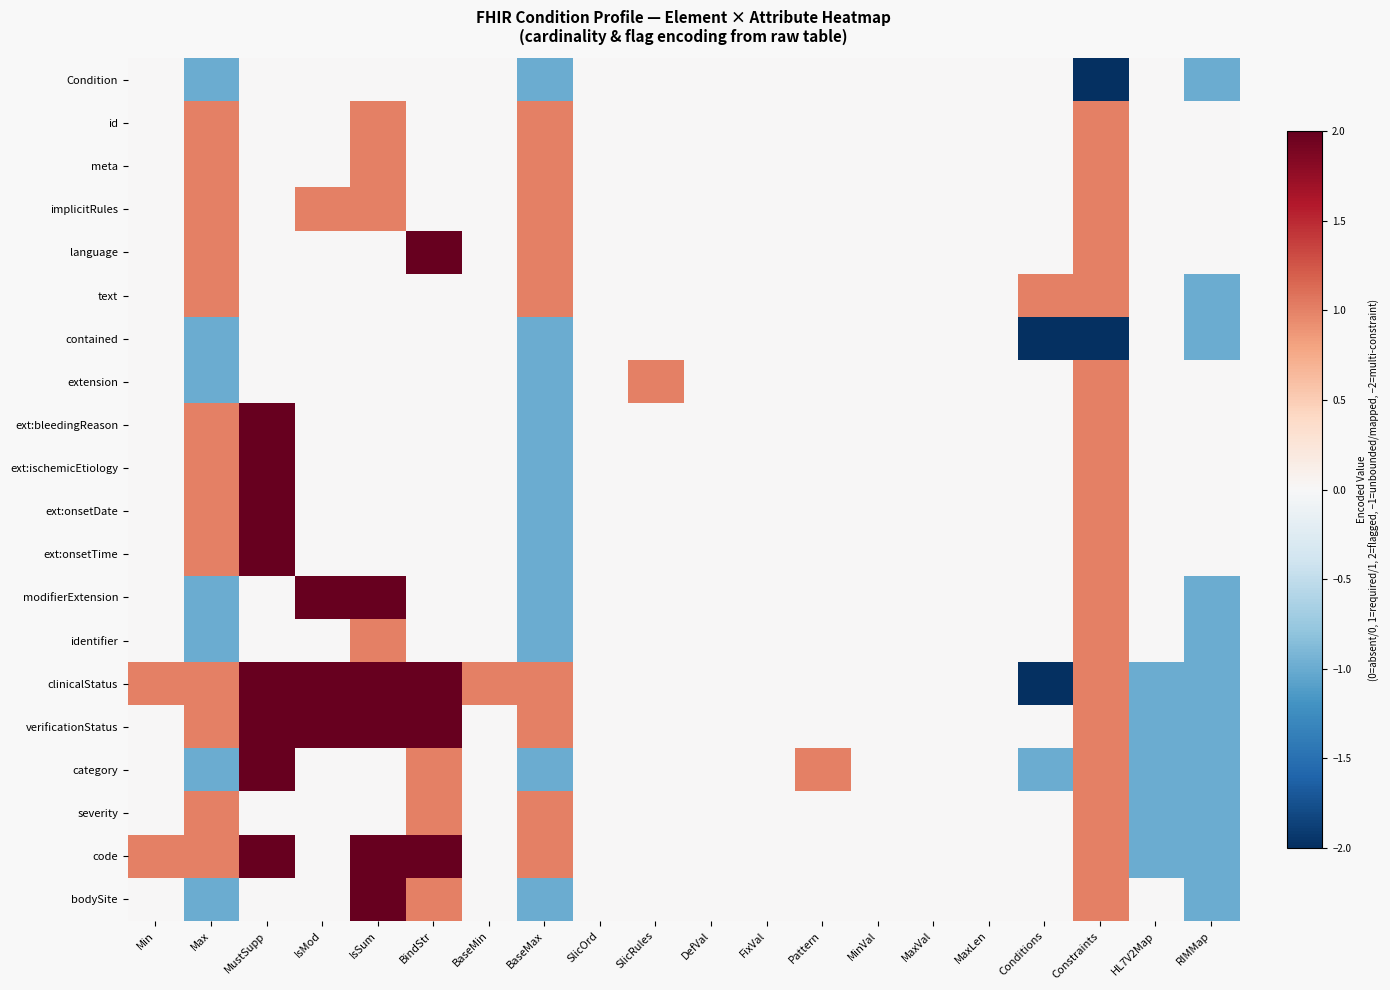

Reading right to left, extract all data points from this chart.

Condition: RIMMap=-1	HL7V2Map=0	Constraints=-2	Conditions=0	MaxLen=0	MaxVal=0	MinVal=0	Pattern=0	FixVal=0	DefVal=0	SlicRules=0	SlicOrd=0	BaseMax=-1	BaseMin=0	BindStr=0	IsSum=0	IsMod=0	MustSupp=0	Max=-1	Min=0
id: RIMMap=0	HL7V2Map=0	Constraints=1	Conditions=0	MaxLen=0	MaxVal=0	MinVal=0	Pattern=0	FixVal=0	DefVal=0	SlicRules=0	SlicOrd=0	BaseMax=1	BaseMin=0	BindStr=0	IsSum=1	IsMod=0	MustSupp=0	Max=1	Min=0
meta: RIMMap=0	HL7V2Map=0	Constraints=1	Conditions=0	MaxLen=0	MaxVal=0	MinVal=0	Pattern=0	FixVal=0	DefVal=0	SlicRules=0	SlicOrd=0	BaseMax=1	BaseMin=0	BindStr=0	IsSum=1	IsMod=0	MustSupp=0	Max=1	Min=0
implicitRules: RIMMap=0	HL7V2Map=0	Constraints=1	Conditions=0	MaxLen=0	MaxVal=0	MinVal=0	Pattern=0	FixVal=0	DefVal=0	SlicRules=0	SlicOrd=0	BaseMax=1	BaseMin=0	BindStr=0	IsSum=1	IsMod=1	MustSupp=0	Max=1	Min=0
language: RIMMap=0	HL7V2Map=0	Constraints=1	Conditions=0	MaxLen=0	MaxVal=0	MinVal=0	Pattern=0	FixVal=0	DefVal=0	SlicRules=0	SlicOrd=0	BaseMax=1	BaseMin=0	BindStr=2	IsSum=0	IsMod=0	MustSupp=0	Max=1	Min=0
text: RIMMap=-1	HL7V2Map=0	Constraints=1	Conditions=1	MaxLen=0	MaxVal=0	MinVal=0	Pattern=0	FixVal=0	DefVal=0	SlicRules=0	SlicOrd=0	BaseMax=1	BaseMin=0	BindStr=0	IsSum=0	IsMod=0	MustSupp=0	Max=1	Min=0
contained: RIMMap=-1	HL7V2Map=0	Constraints=-2	Conditions=-2	MaxLen=0	MaxVal=0	MinVal=0	Pattern=0	FixVal=0	DefVal=0	SlicRules=0	SlicOrd=0	BaseMax=-1	BaseMin=0	BindStr=0	IsSum=0	IsMod=0	MustSupp=0	Max=-1	Min=0
extension: RIMMap=0	HL7V2Map=0	Constraints=1	Conditions=0	MaxLen=0	MaxVal=0	MinVal=0	Pattern=0	FixVal=0	DefVal=0	SlicRules=1	SlicOrd=0	BaseMax=-1	BaseMin=0	BindStr=0	IsSum=0	IsMod=0	MustSupp=0	Max=-1	Min=0
ext:bleedingReason: RIMMap=0	HL7V2Map=0	Constraints=1	Conditions=0	MaxLen=0	MaxVal=0	MinVal=0	Pattern=0	FixVal=0	DefVal=0	SlicRules=0	SlicOrd=0	BaseMax=-1	BaseMin=0	BindStr=0	IsSum=0	IsMod=0	MustSupp=2	Max=1	Min=0
ext:ischemicEtiology: RIMMap=0	HL7V2Map=0	Constraints=1	Conditions=0	MaxLen=0	MaxVal=0	MinVal=0	Pattern=0	FixVal=0	DefVal=0	SlicRules=0	SlicOrd=0	BaseMax=-1	BaseMin=0	BindStr=0	IsSum=0	IsMod=0	MustSupp=2	Max=1	Min=0
ext:onsetDate: RIMMap=0	HL7V2Map=0	Constraints=1	Conditions=0	MaxLen=0	MaxVal=0	MinVal=0	Pattern=0	FixVal=0	DefVal=0	SlicRules=0	SlicOrd=0	BaseMax=-1	BaseMin=0	BindStr=0	IsSum=0	IsMod=0	MustSupp=2	Max=1	Min=0
ext:onsetTime: RIMMap=0	HL7V2Map=0	Constraints=1	Conditions=0	MaxLen=0	MaxVal=0	MinVal=0	Pattern=0	FixVal=0	DefVal=0	SlicRules=0	SlicOrd=0	BaseMax=-1	BaseMin=0	BindStr=0	IsSum=0	IsMod=0	MustSupp=2	Max=1	Min=0
modifierExtension: RIMMap=-1	HL7V2Map=0	Constraints=1	Conditions=0	MaxLen=0	MaxVal=0	MinVal=0	Pattern=0	FixVal=0	DefVal=0	SlicRules=0	SlicOrd=0	BaseMax=-1	BaseMin=0	BindStr=0	IsSum=2	IsMod=2	MustSupp=0	Max=-1	Min=0
identifier: RIMMap=-1	HL7V2Map=0	Constraints=1	Conditions=0	MaxLen=0	MaxVal=0	MinVal=0	Pattern=0	FixVal=0	DefVal=0	SlicRules=0	SlicOrd=0	BaseMax=-1	BaseMin=0	BindStr=0	IsSum=1	IsMod=0	MustSupp=0	Max=-1	Min=0
clinicalStatus: RIMMap=-1	HL7V2Map=-1	Constraints=1	Conditions=-2	MaxLen=0	MaxVal=0	MinVal=0	Pattern=0	FixVal=0	DefVal=0	SlicRules=0	SlicOrd=0	BaseMax=1	BaseMin=1	BindStr=2	IsSum=2	IsMod=2	MustSupp=2	Max=1	Min=1
verificationStatus: RIMMap=-1	HL7V2Map=-1	Constraints=1	Conditions=0	MaxLen=0	MaxVal=0	MinVal=0	Pattern=0	FixVal=0	DefVal=0	SlicRules=0	SlicOrd=0	BaseMax=1	BaseMin=0	BindStr=2	IsSum=2	IsMod=2	MustSupp=2	Max=1	Min=0
category: RIMMap=-1	HL7V2Map=-1	Constraints=1	Conditions=-1	MaxLen=0	MaxVal=0	MinVal=0	Pattern=1	FixVal=0	DefVal=0	SlicRules=0	SlicOrd=0	BaseMax=-1	BaseMin=0	BindStr=1	IsSum=0	IsMod=0	MustSupp=2	Max=-1	Min=0
severity: RIMMap=-1	HL7V2Map=-1	Constraints=1	Conditions=0	MaxLen=0	MaxVal=0	MinVal=0	Pattern=0	FixVal=0	DefVal=0	SlicRules=0	SlicOrd=0	BaseMax=1	BaseMin=0	BindStr=1	IsSum=0	IsMod=0	MustSupp=0	Max=1	Min=0
code: RIMMap=-1	HL7V2Map=-1	Constraints=1	Conditions=0	MaxLen=0	MaxVal=0	MinVal=0	Pattern=0	FixVal=0	DefVal=0	SlicRules=0	SlicOrd=0	BaseMax=1	BaseMin=0	BindStr=2	IsSum=2	IsMod=0	MustSupp=2	Max=1	Min=1
bodySite: RIMMap=-1	HL7V2Map=0	Constraints=1	Conditions=0	MaxLen=0	MaxVal=0	MinVal=0	Pattern=0	FixVal=0	DefVal=0	SlicRules=0	SlicOrd=0	BaseMax=-1	BaseMin=0	BindStr=1	IsSum=2	IsMod=0	MustSupp=0	Max=-1	Min=0